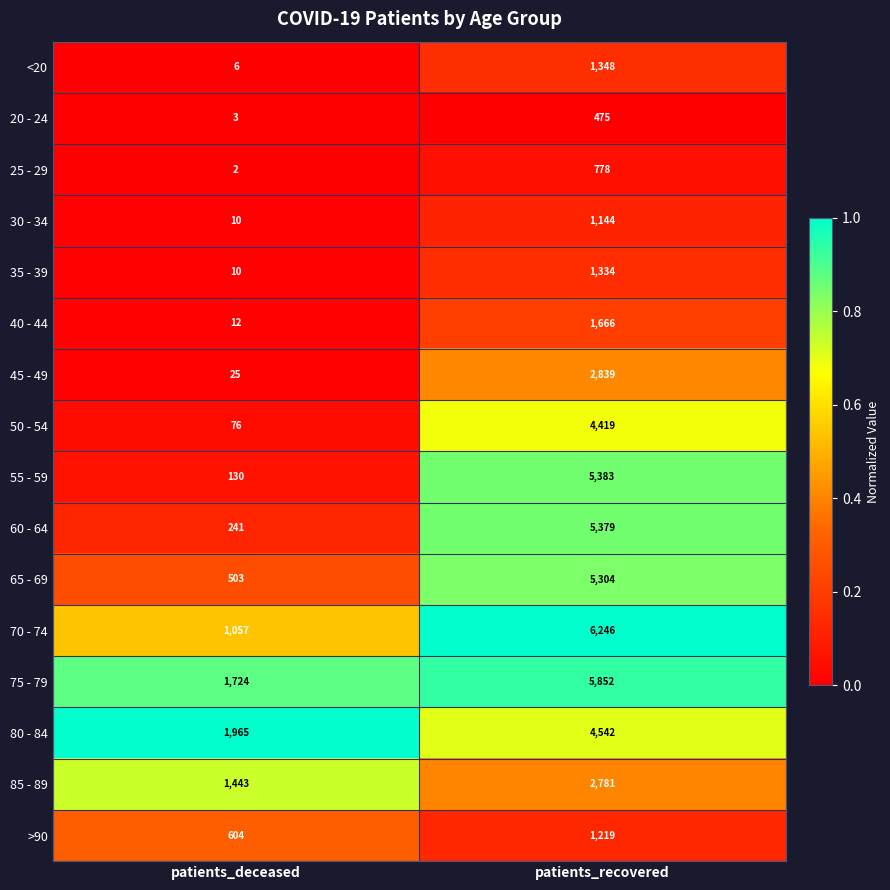

Which series has the largest total across all categories?

75 - 79